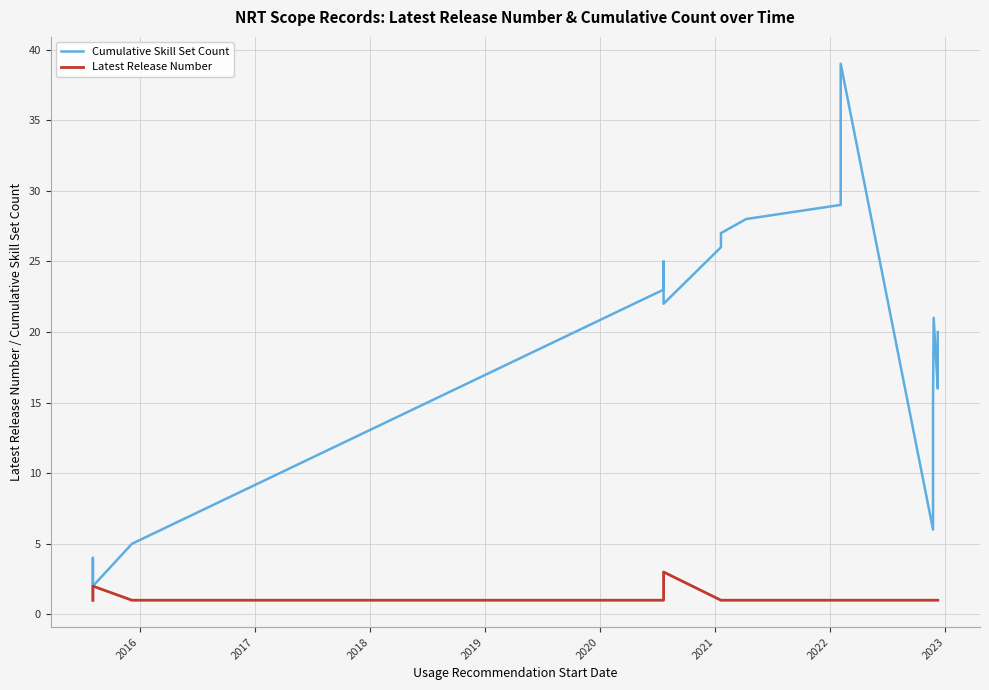

How many data points in Cumulative Skill Set Count are less than 20?

19